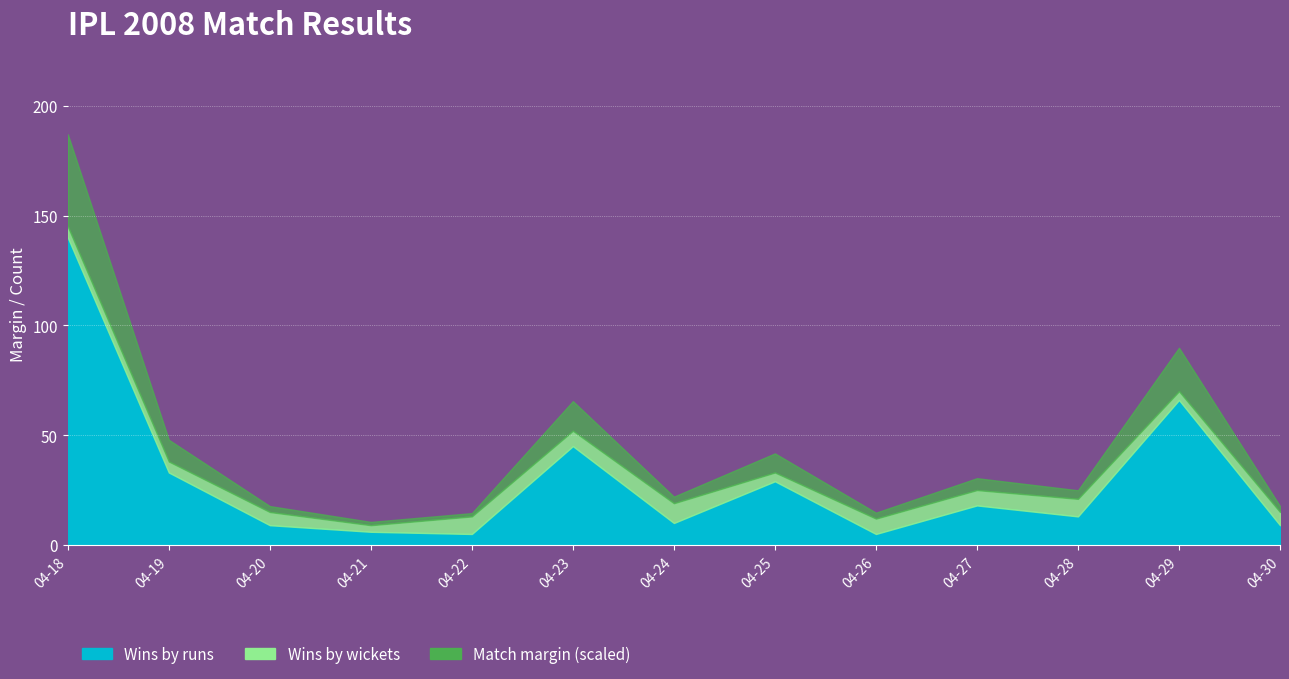

What is the smallest value displayed?

5.0